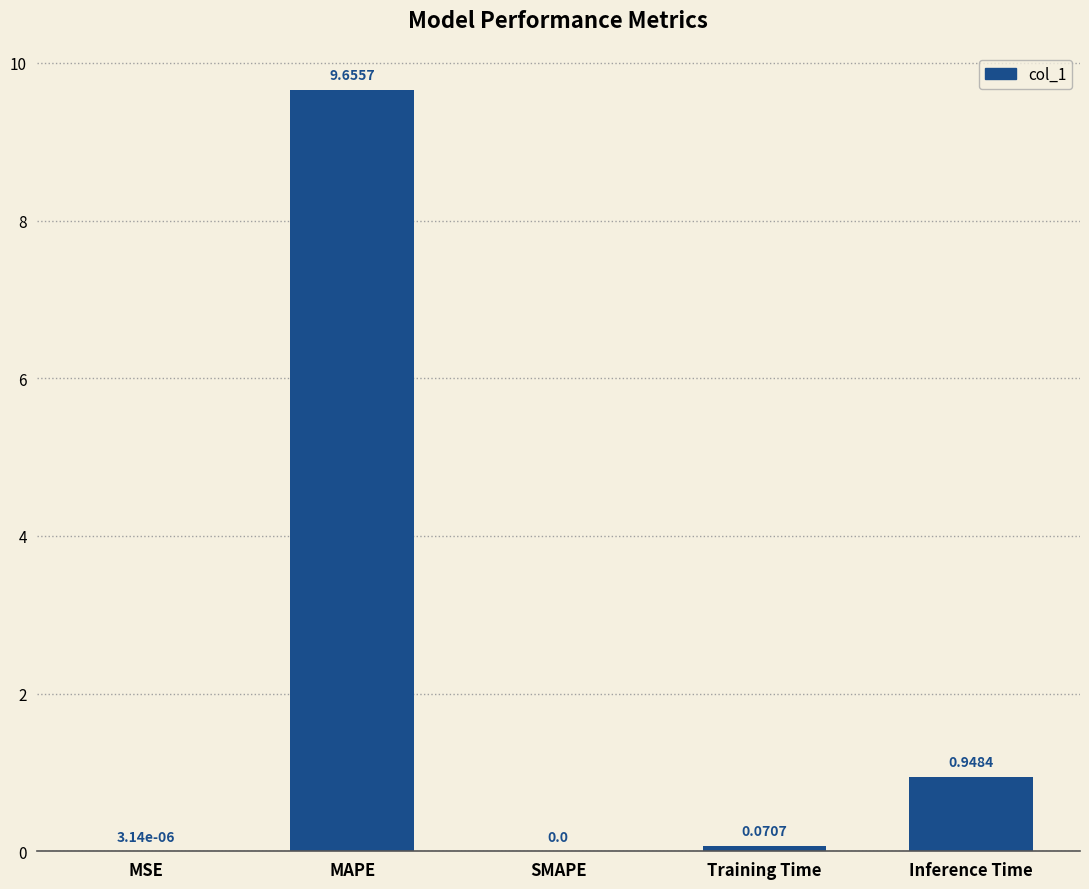

How many series are shown in this chart?

1